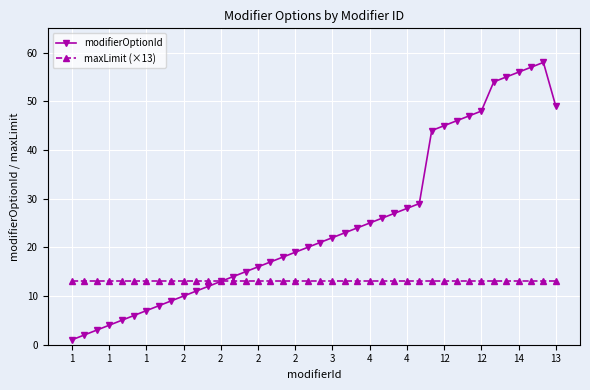

How many lines are shown in the chart?

2